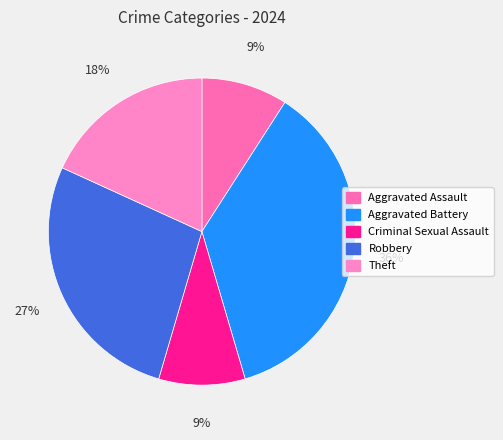

Rank the categories by value from lowest to highest.

Aggravated Assault, Criminal Sexual Assault, Theft, Robbery, Aggravated Battery